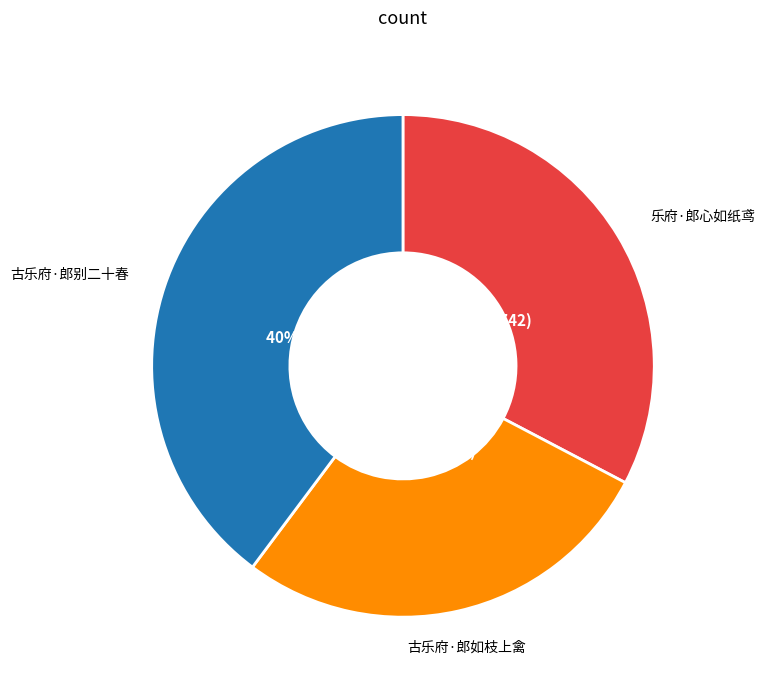

Is there any slice that represents more than half of the pie?

No